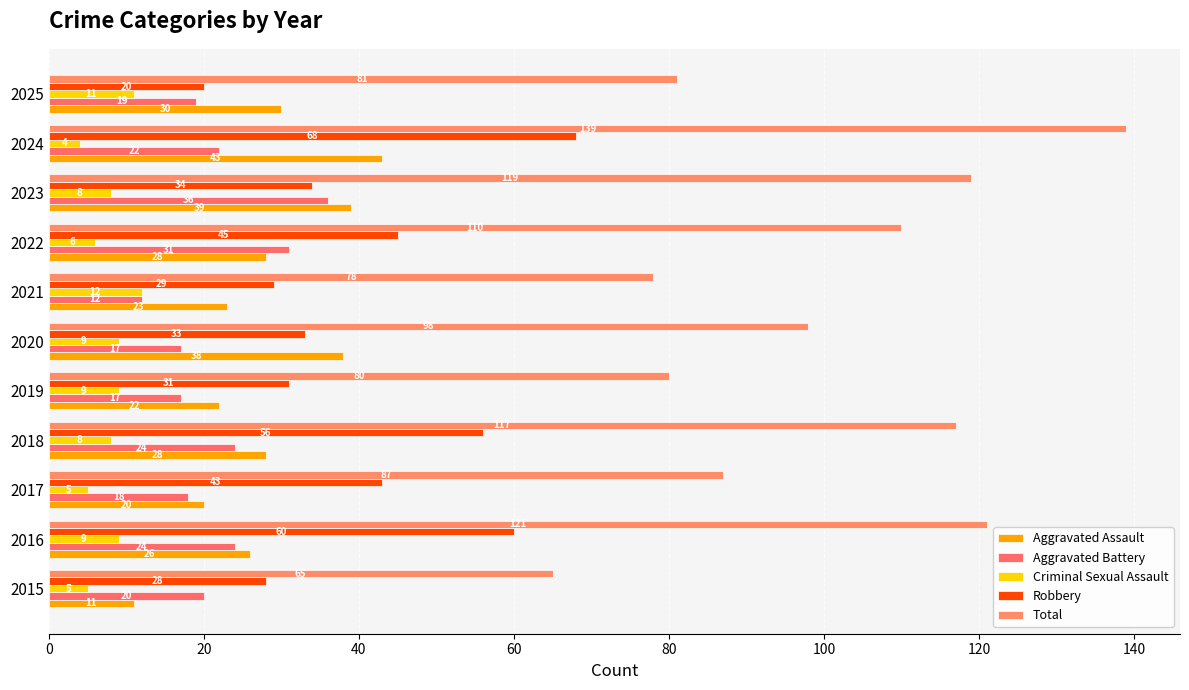

How many categories are shown in the chart?

11